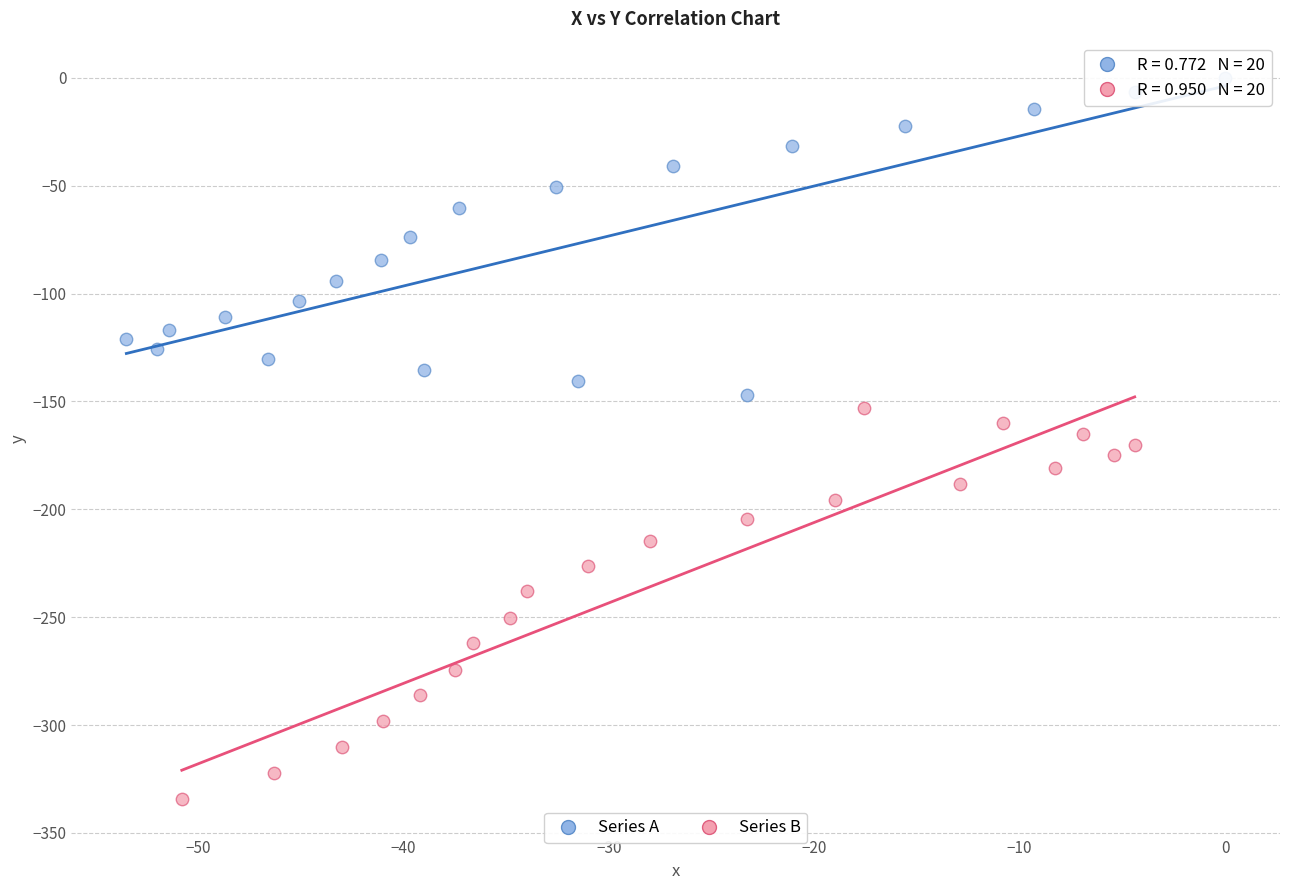

Which series reaches the minimum Y coordinate?

Series B